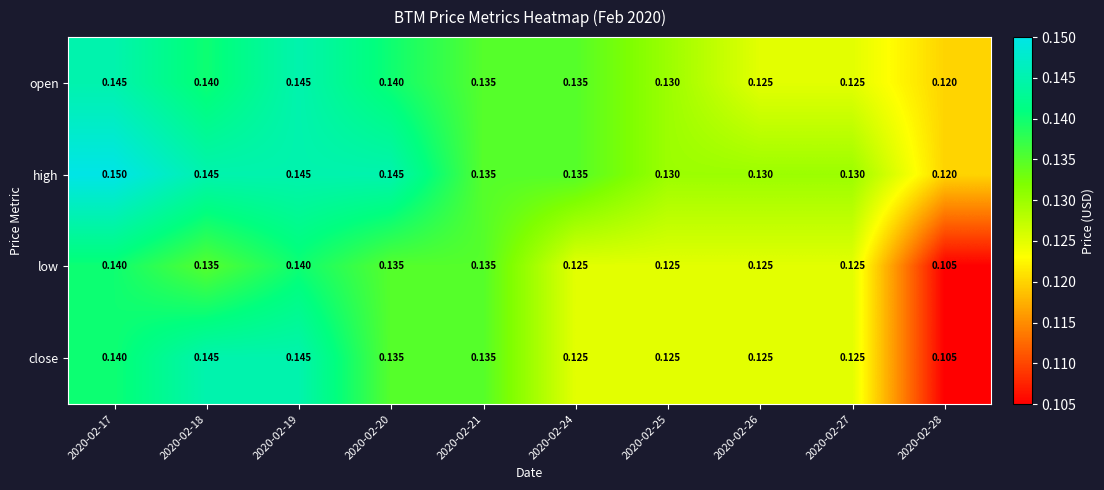

Rank the series by their average value, from lowest to highest.

low, close, open, high